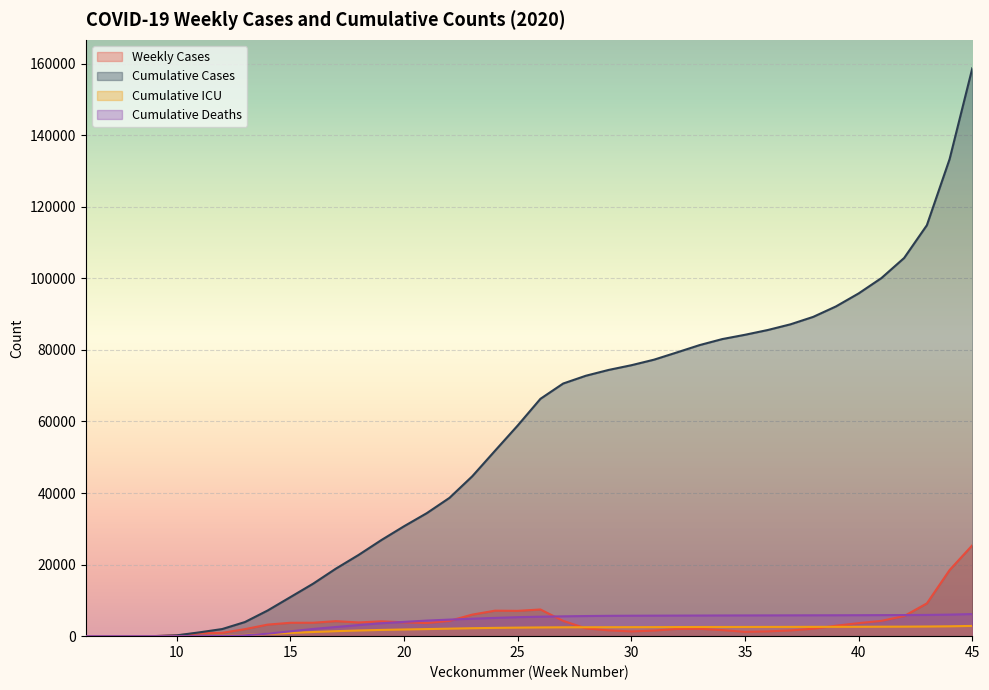

The Kum_antal_fall series shows 89239 at 38. True or false?

True